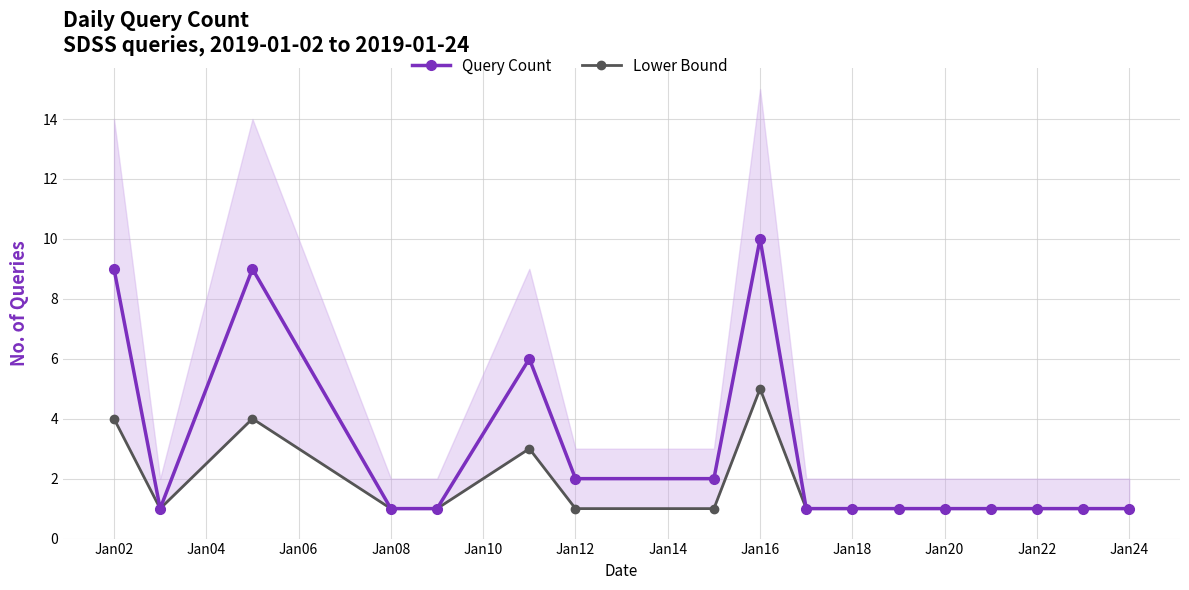

What is the highest value of the Lower Bound series?

5